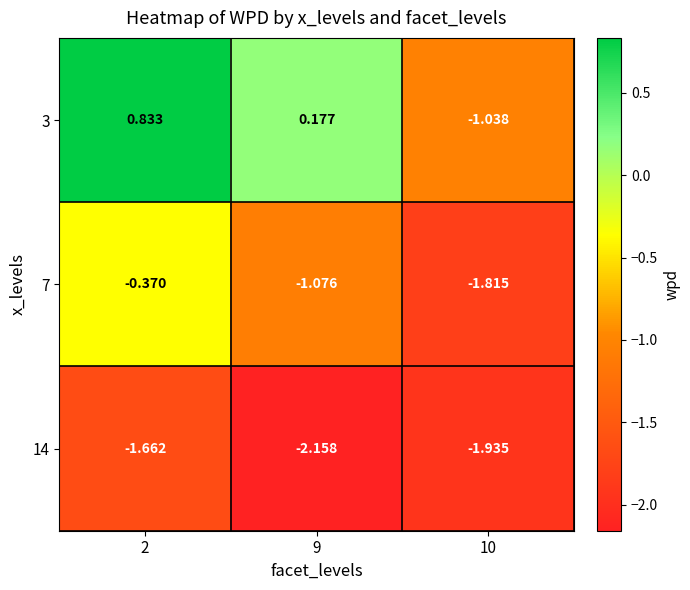

What is the difference between the highest and lowest values at 10?

0.9